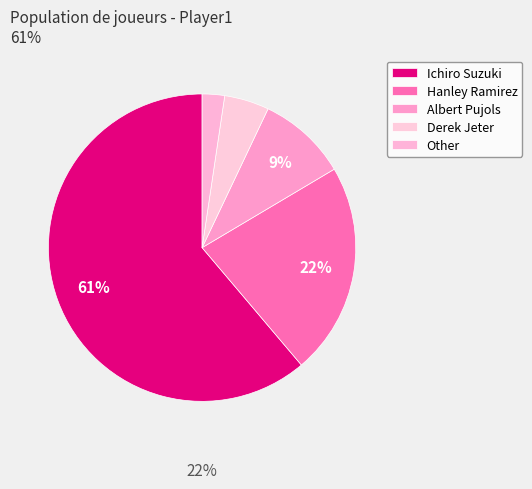

What percentage is the Hanley Ramirez slice, to the nearest percent?

22%